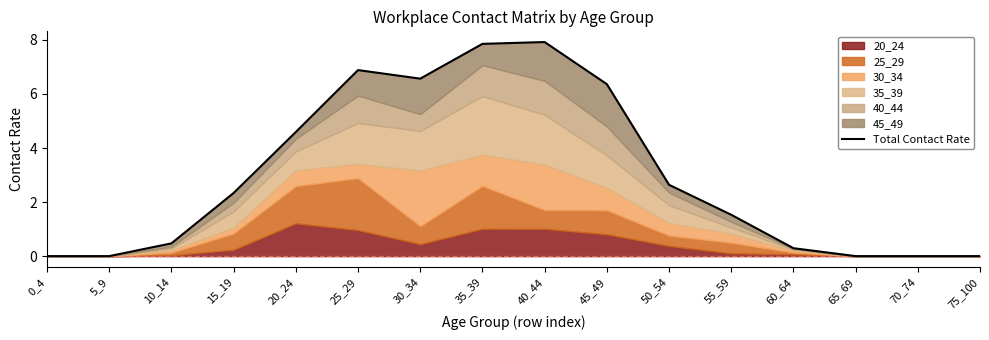

What is the change in value from 0_4 to 40_44?

+7.9